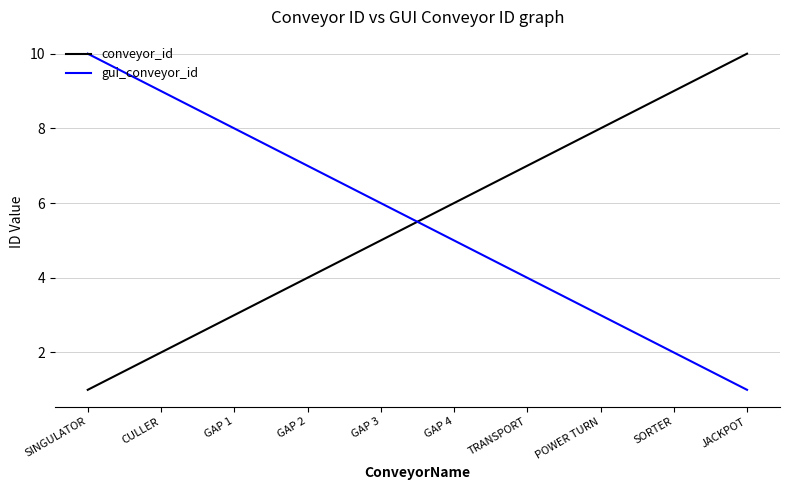

What is the difference between the maximum and minimum values in the conveyor_id series?

9